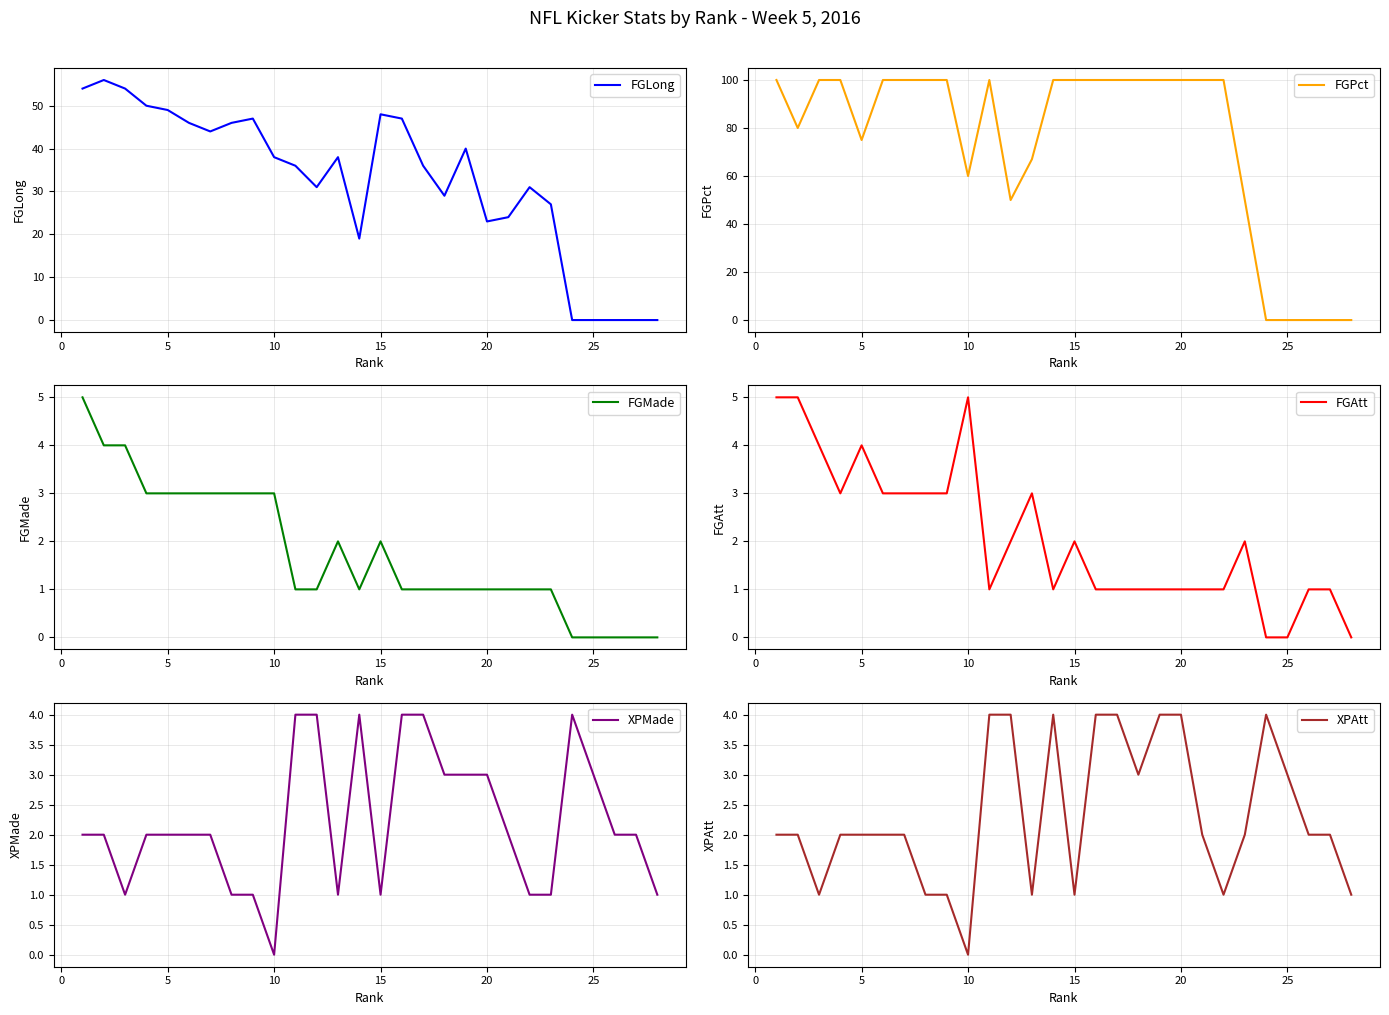

Reading left to right, extract all data points from this chart.

FGLong: 54	56	54	50	49	46	44	46	47	38	36	31	38	19	48	47	36	29	40	23	24	31	27	0	0	0	0	0
FGPct: 100	80	100	100	75	100	100	100	100	60	100	50	67	100	100	100	100	100	100	100	100	100	50	0	0	0	0	0
FGMade: 5	4	4	3	3	3	3	3	3	3	1	1	2	1	2	1	1	1	1	1	1	1	1	0	0	0	0	0
FGAtt: 5	5	4	3	4	3	3	3	3	5	1	2	3	1	2	1	1	1	1	1	1	1	2	0	0	1	1	0
XPMade: 2	2	1	2	2	2	2	1	1	0	4	4	1	4	1	4	4	3	3	3	2	1	1	4	3	2	2	1
XPAtt: 2	2	1	2	2	2	2	1	1	0	4	4	1	4	1	4	4	3	4	4	2	1	2	4	3	2	2	1